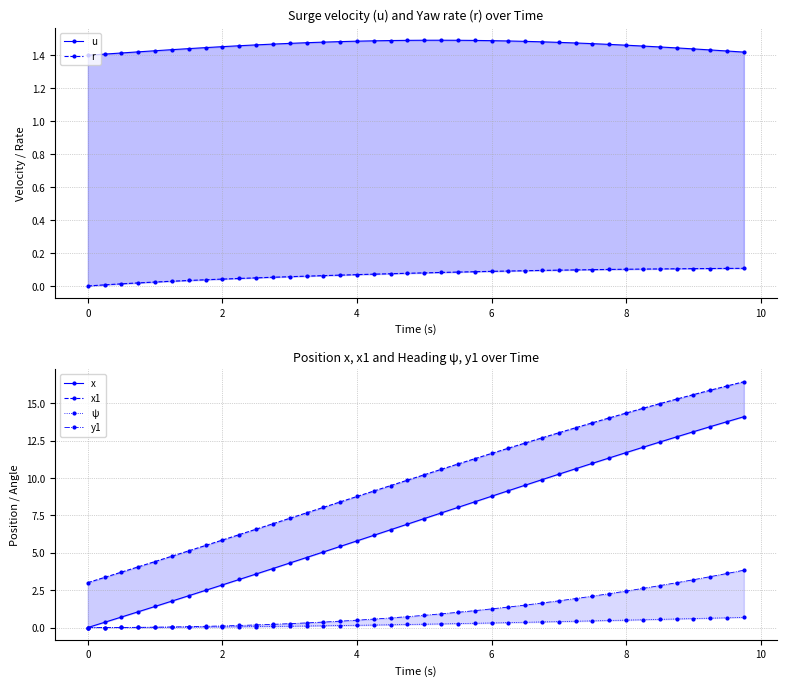

What is the value of the x point at the 37th from the left?

13.1